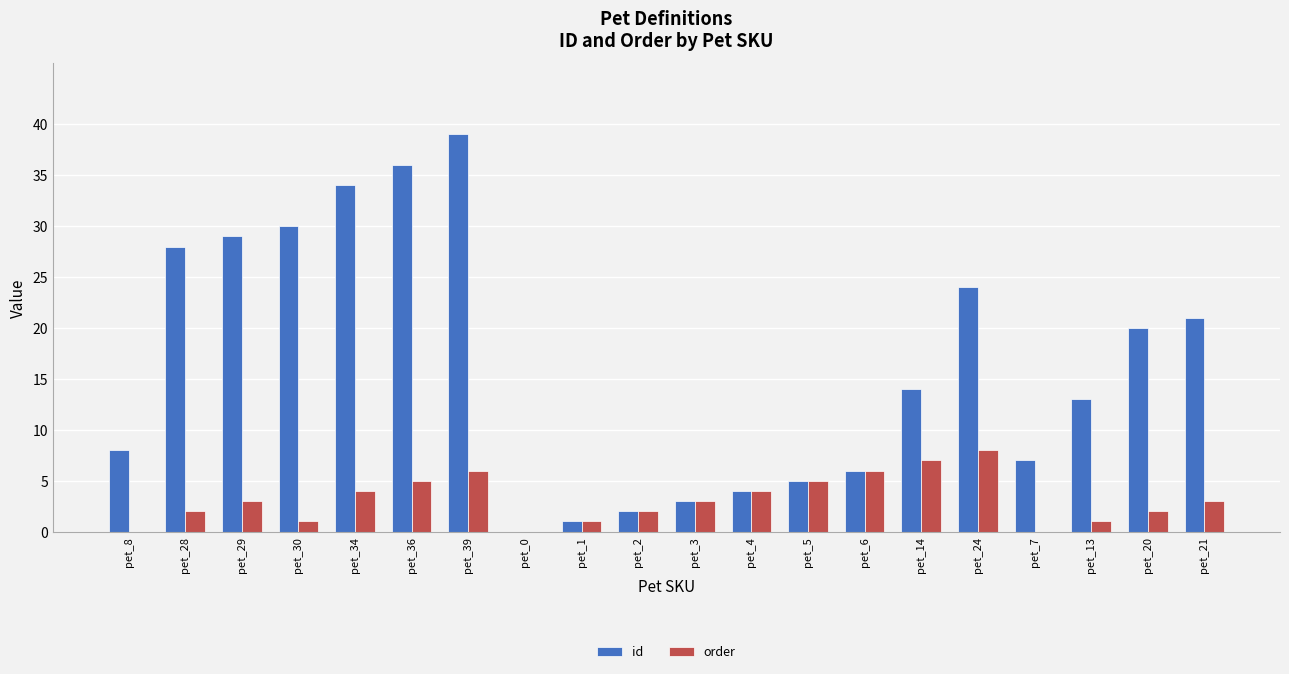

Where is id nearest to the value 19?

pet_20